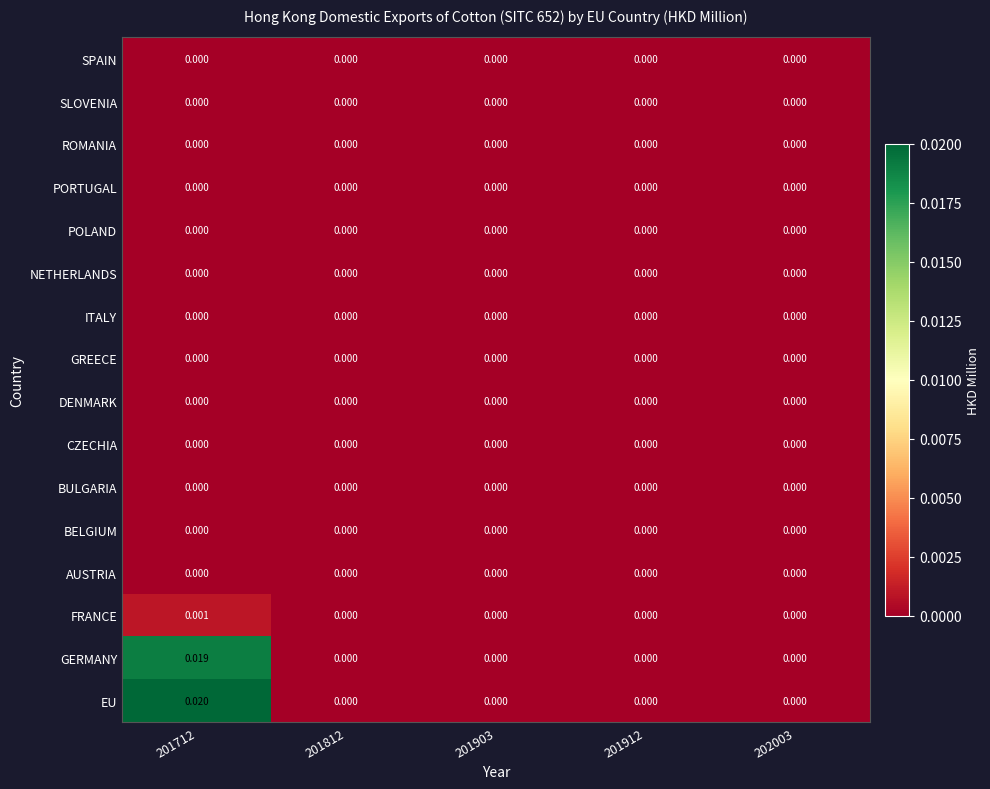

At which category is the sum across all series the highest?

201712